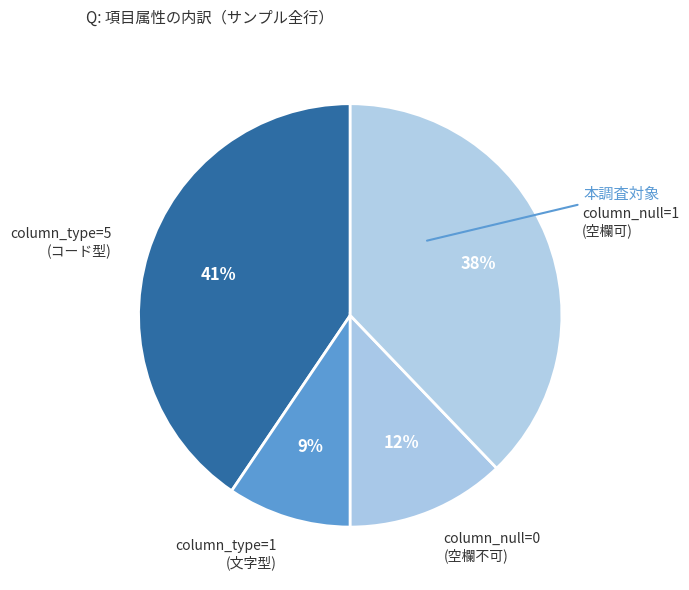

True or false: column_type=1 (文字型) accounts for 9% of the total.

True